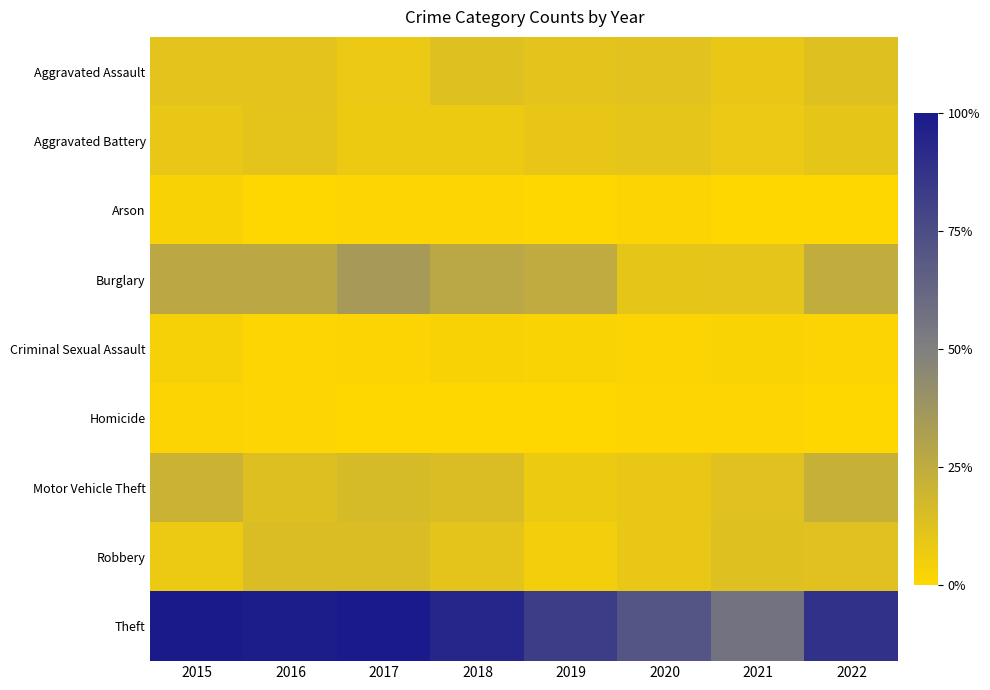

What is the difference between the highest and lowest values at 2018?

208